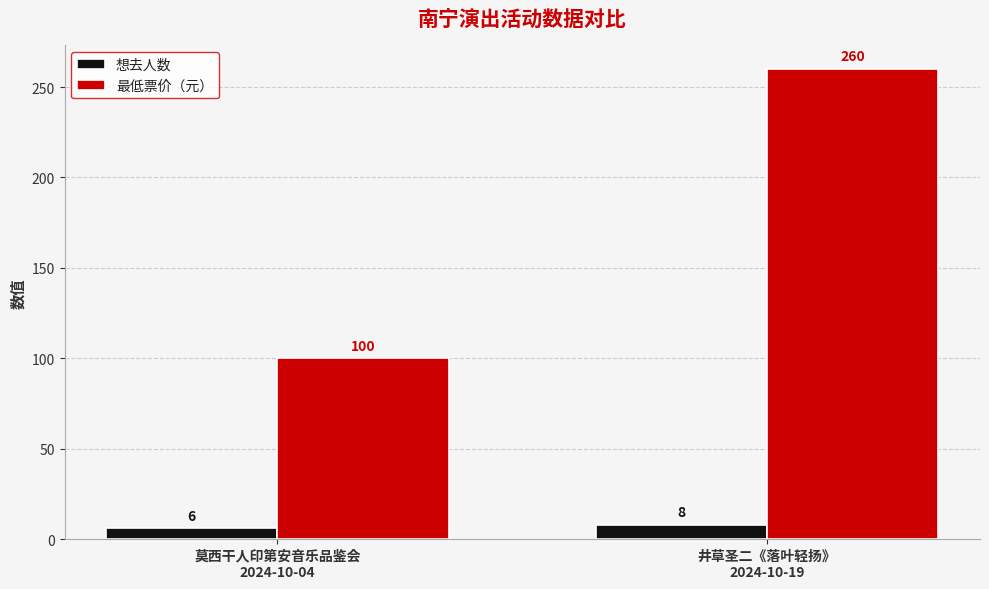

What is the total value across all series at 井草圣二《落叶轻扬》
2024-10-19?

268